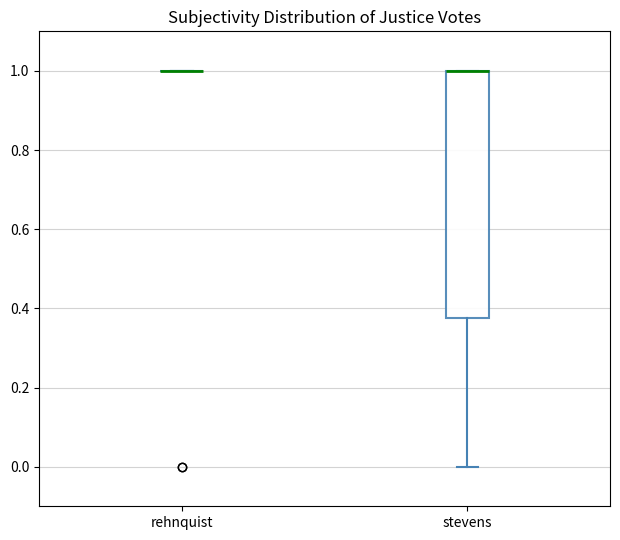

Reading left to right, read every box against the y-axis: the position of its median line, the range the box covers, and the ends of its whiskers. The values are not printed on the chart, so give them approximately, as read against the axis.

rehnquist: box collapsed to a line at 1.00, whiskers 1.00 to 1.00
stevens: median 1.00 (drawn on the box's upper edge), box 0.38 to 1.00, whiskers 0.00 to 1.00